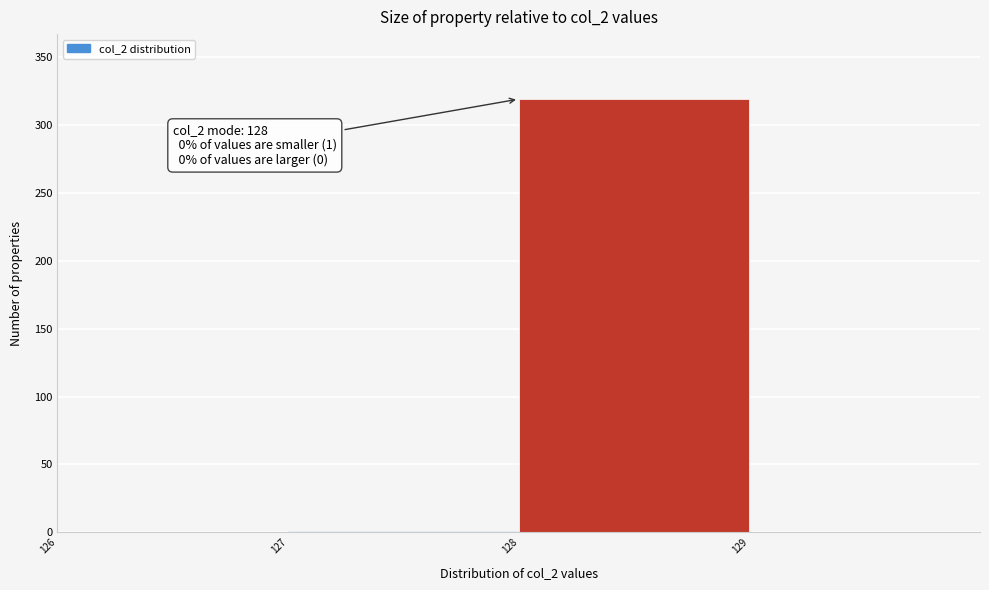

Which range on the x-axis has the tallest bar?

128 to 129